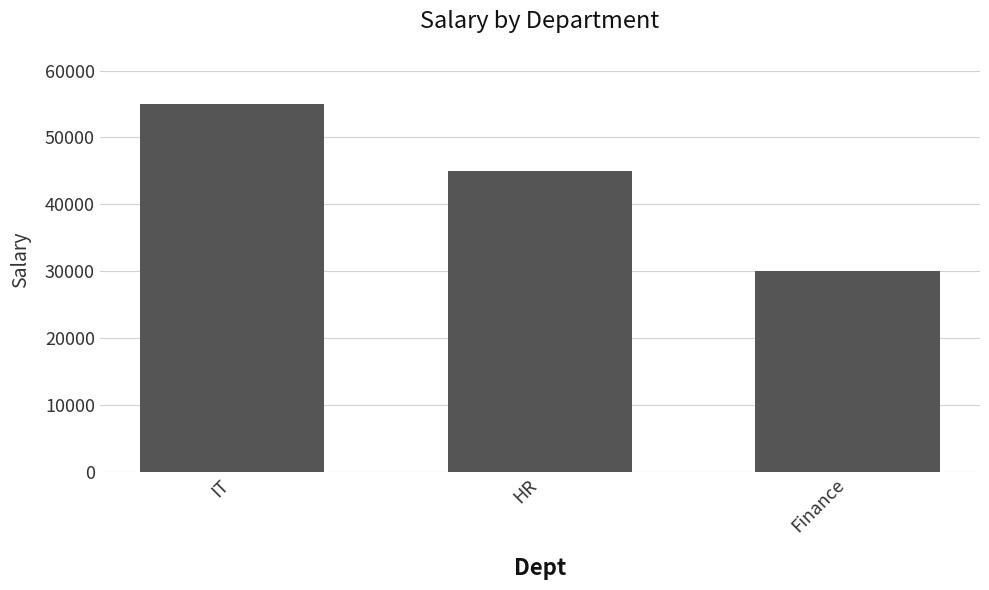

What is the sum of the values at HR and Finance?

75000